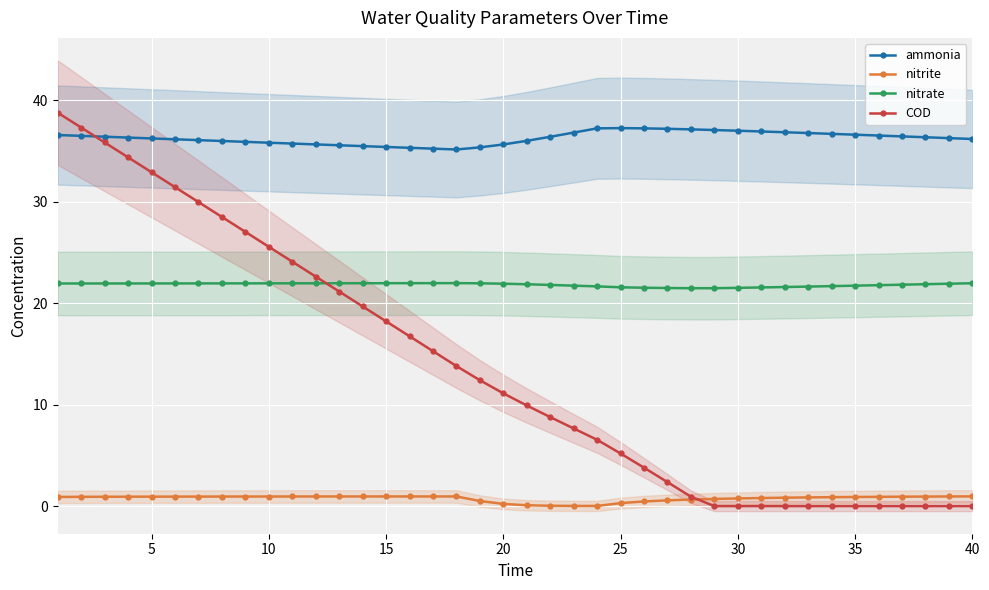

The value of COD at 10 is 6.0. True or false?

False